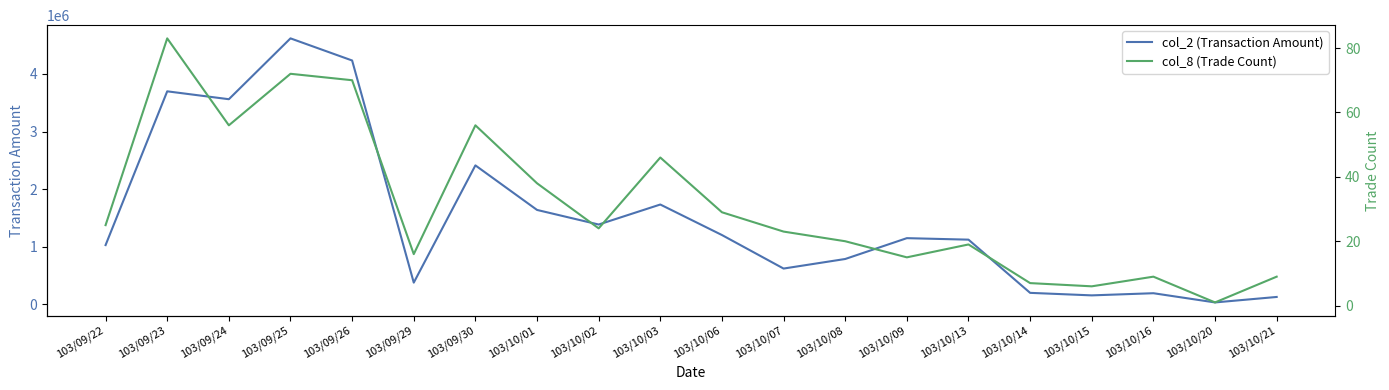

What value does the col_2 (Transaction Amount) series have at 103/09/29, to the nearest 50?

375900